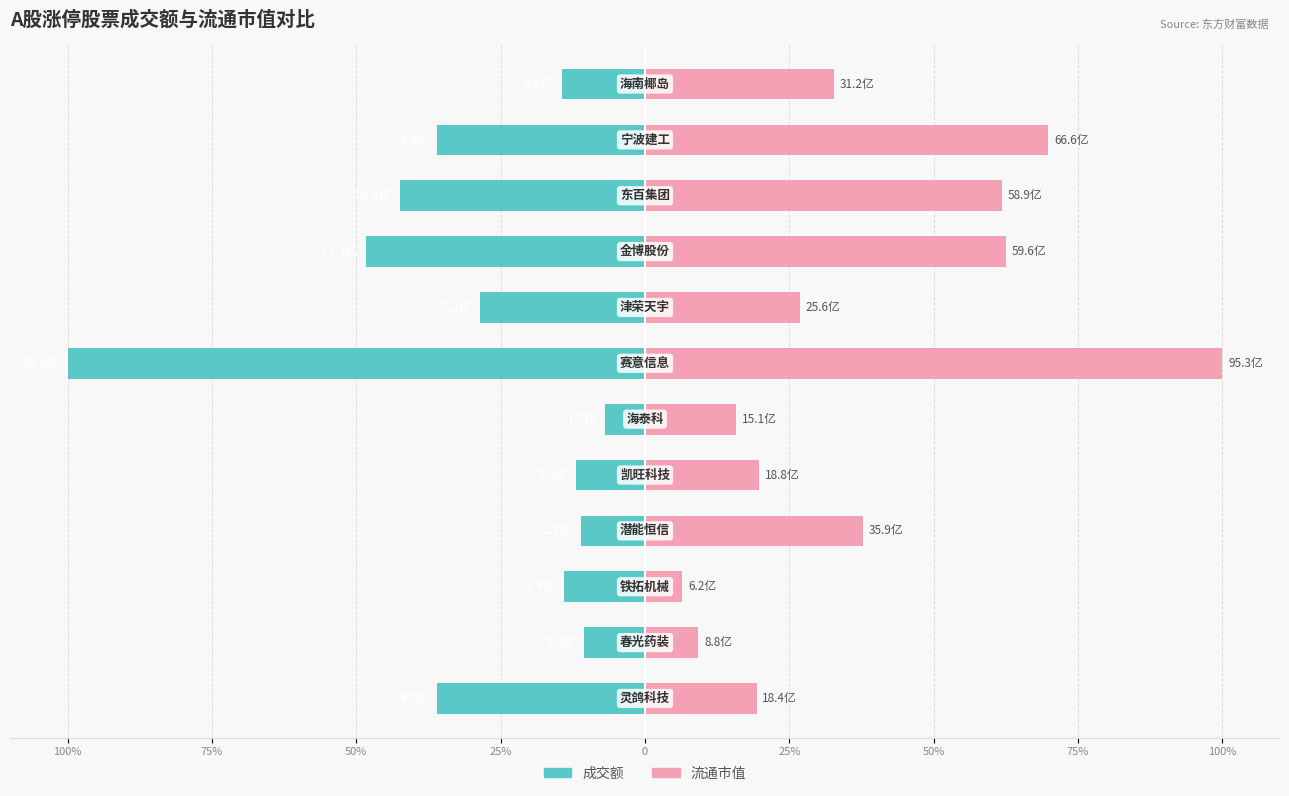

List the series in order of their overall mean, highest first.

流通市值, 成交额